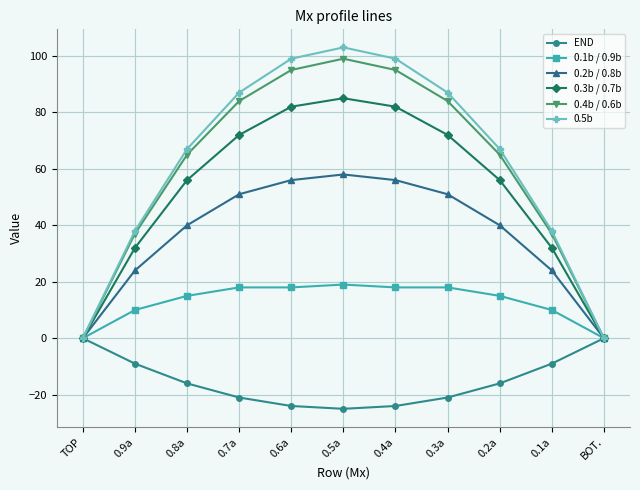

How many interior local peaks does the 0.5b series have?

1